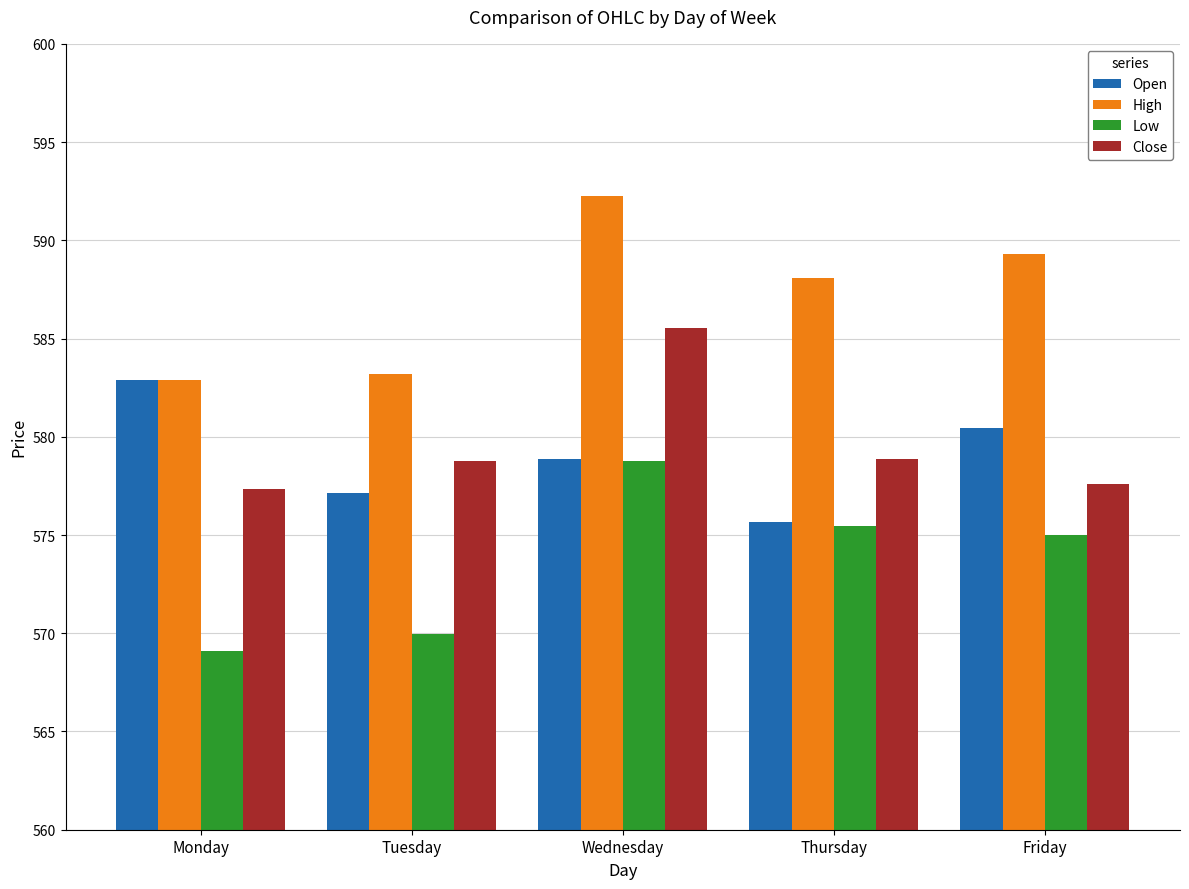

Is it true that Low equals 159.9 at Monday?

False